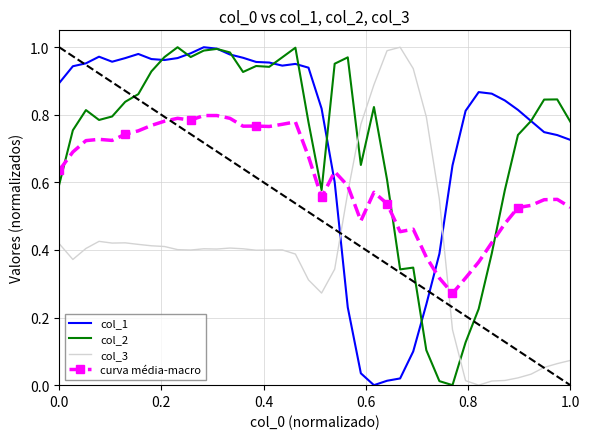

Which series has the largest total across all categories?

col_1